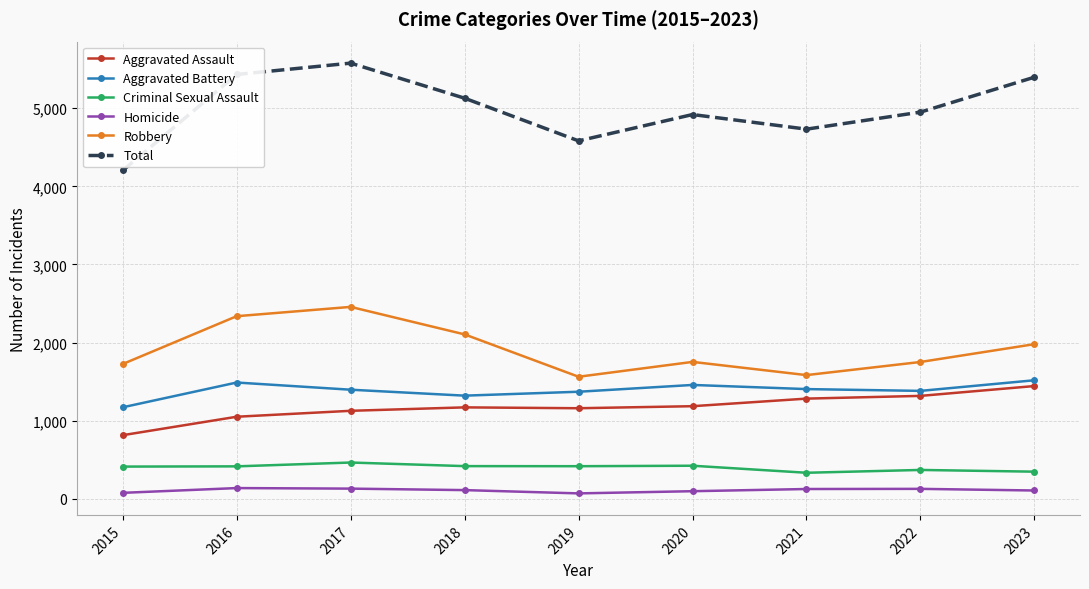

Is the value of Criminal Sexual Assault at 2022 greater than the value of Robbery at 2016?

No